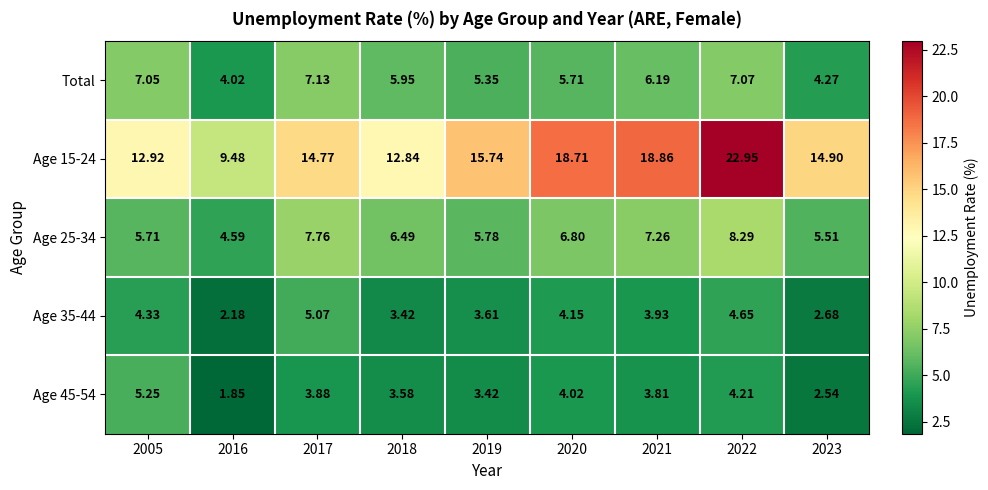

How many distinct data groups are displayed?

5